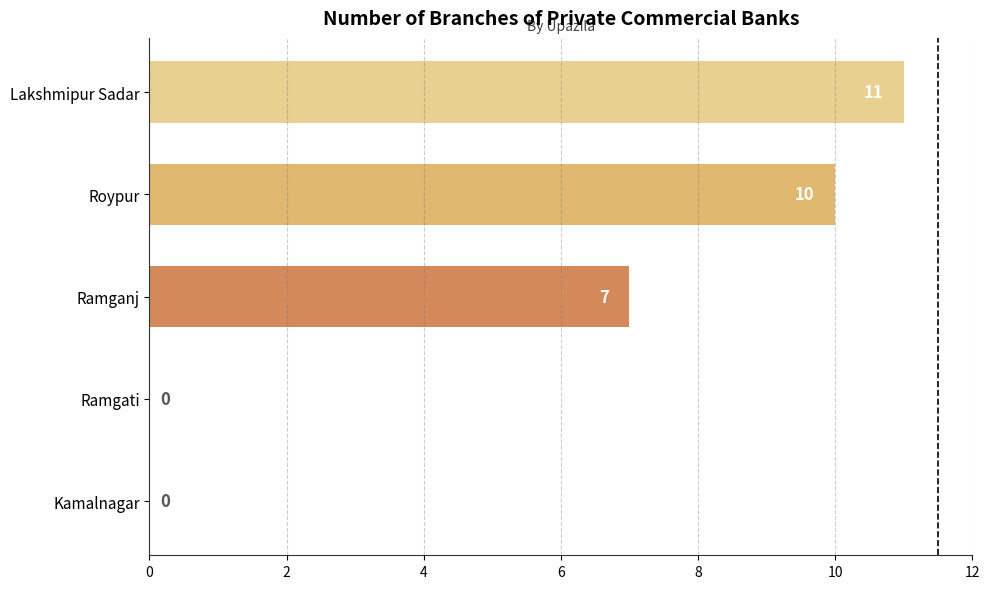

Between Kamalnagar and Roypur, which is larger?

Roypur